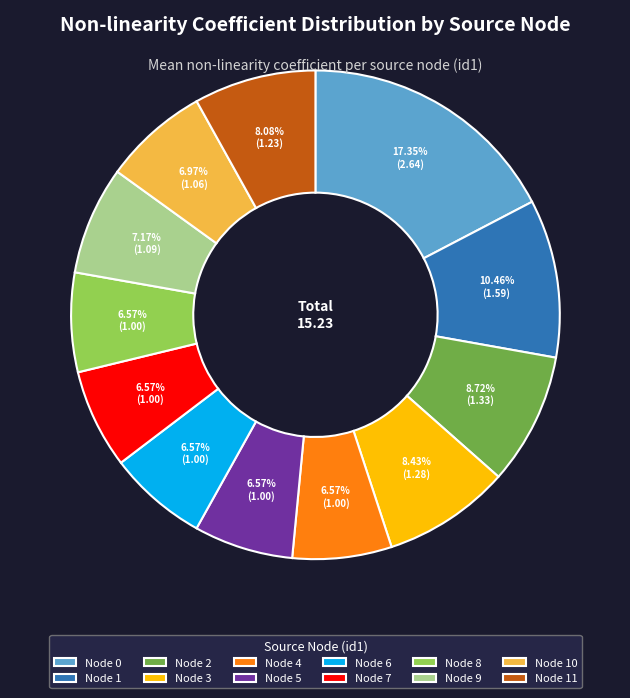

Is Node 7 the majority of the pie?

No